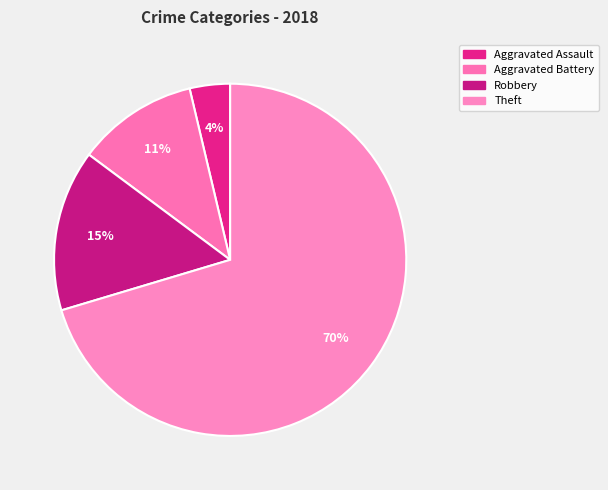

Count the number of slices in the pie.

4